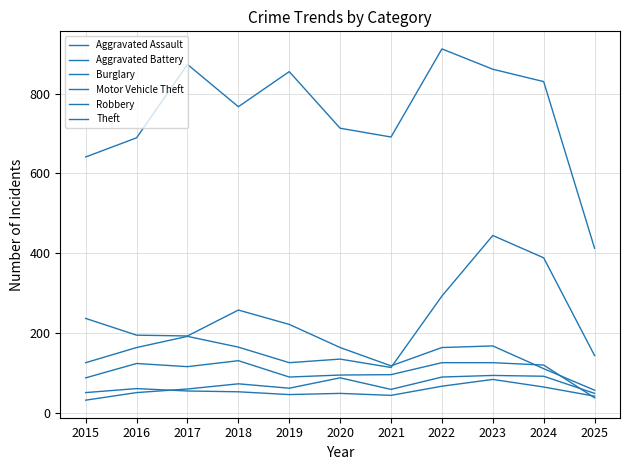

At how many categories does at least one series exceed 236?

11